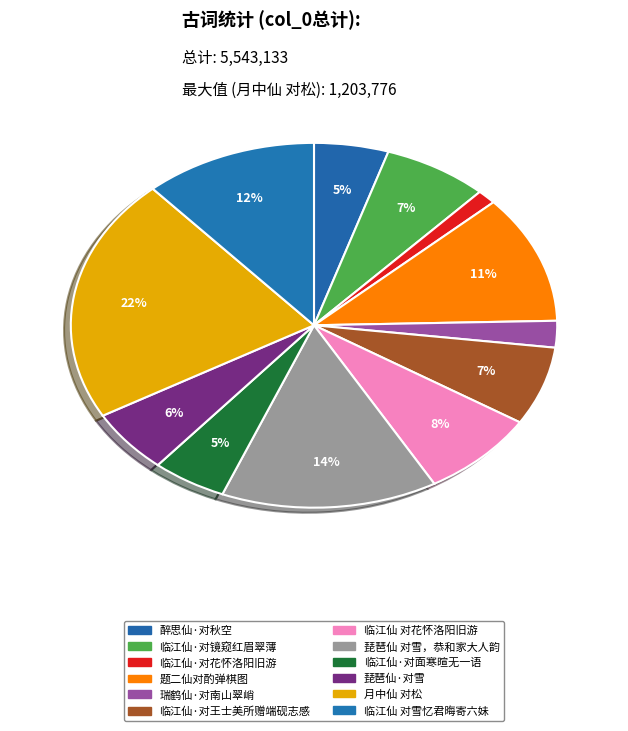

Which category has the biggest portion of the pie?

月中仙 对松